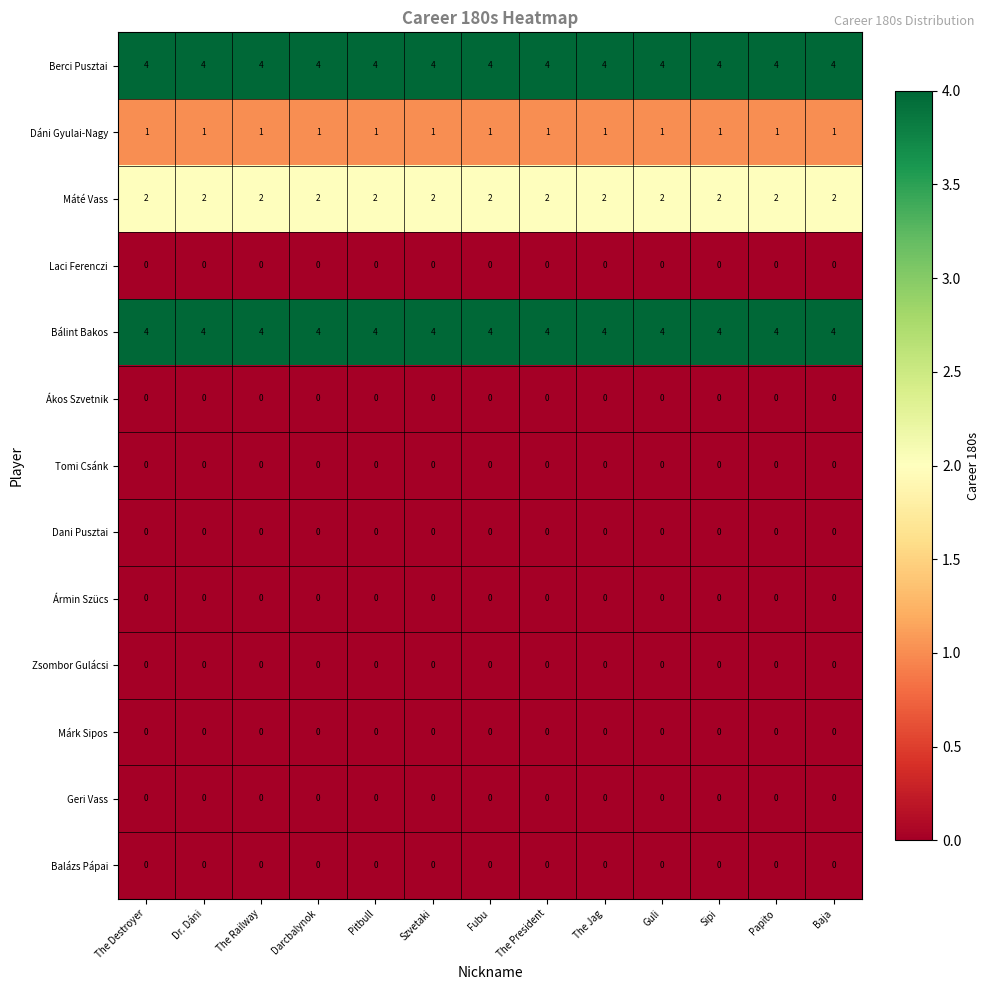

What is the total value across all series at Darcbalynok?

11